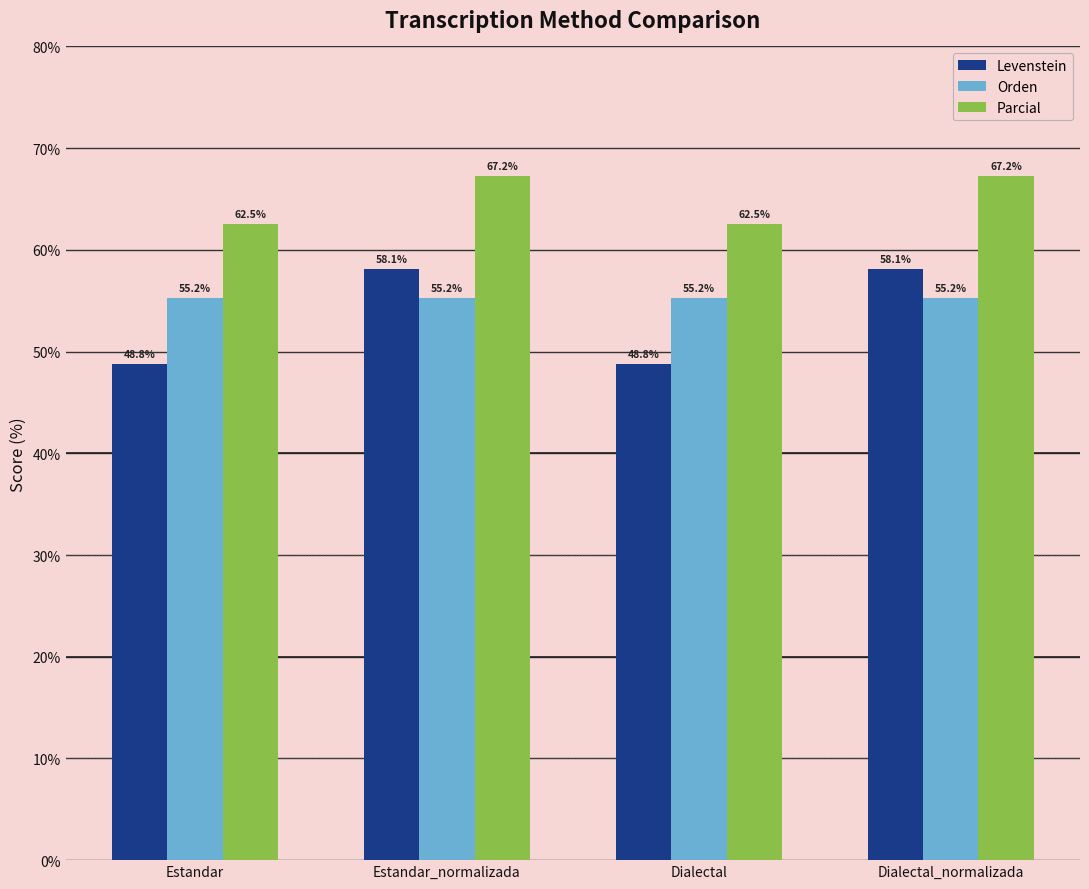

Rank the series by their maximum value, from highest to lowest.

Parcial, Levenstein, Orden